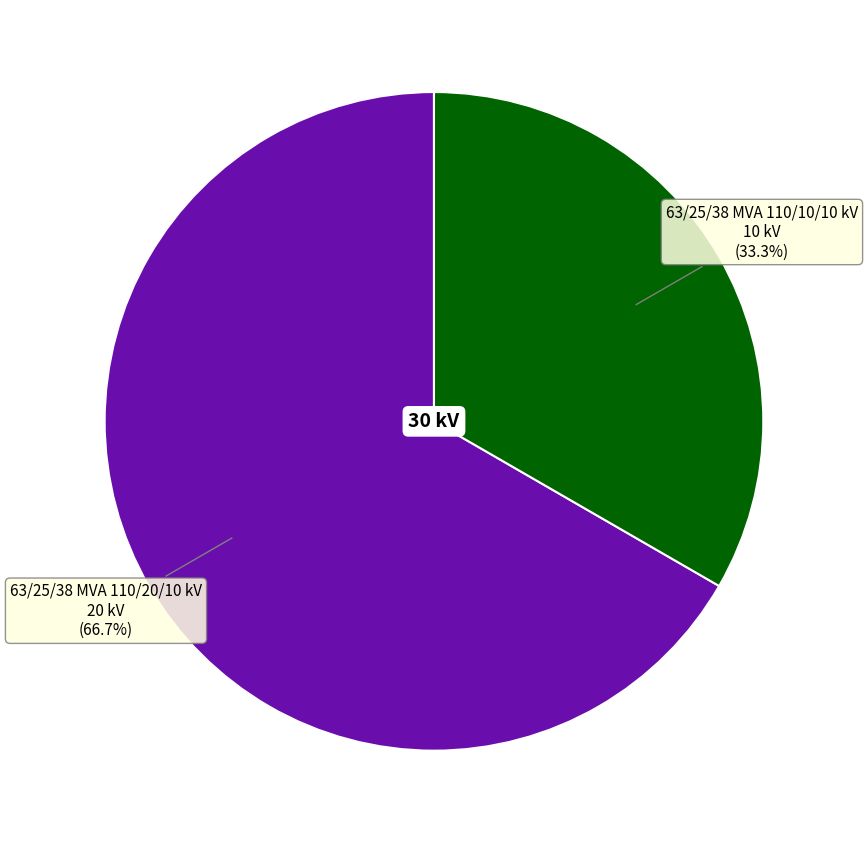

Is there any slice that represents more than half of the pie?

Yes